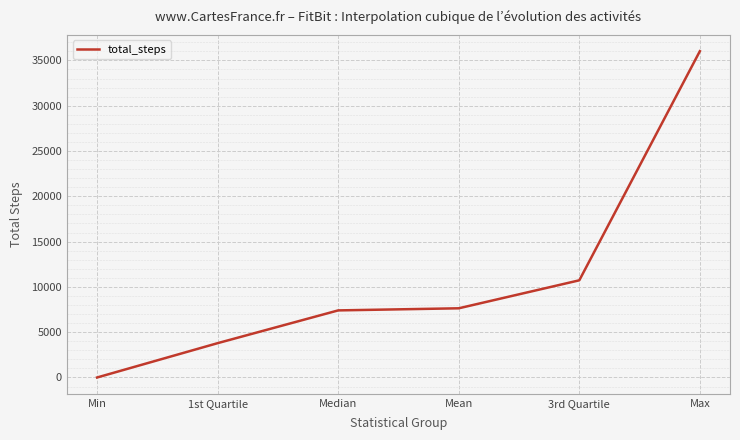

Where is the data nearest to the value 18009?

3rd Quartile